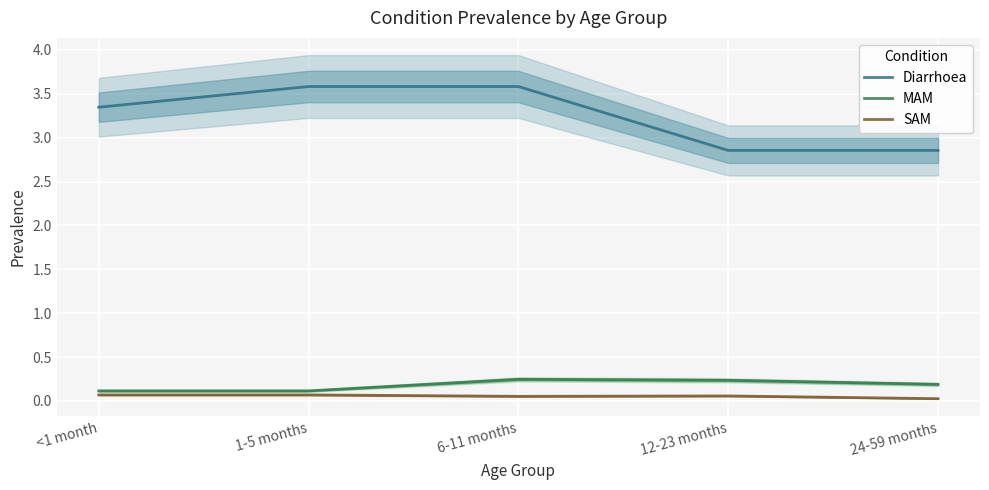

Is the value of SAM at 12-23 months greater than the value of MAM at 1-5 months?

No